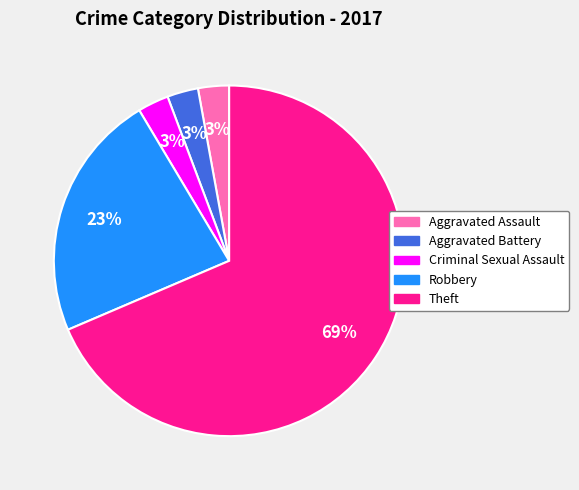

To the nearest percent, what is the average slice percentage?

20%